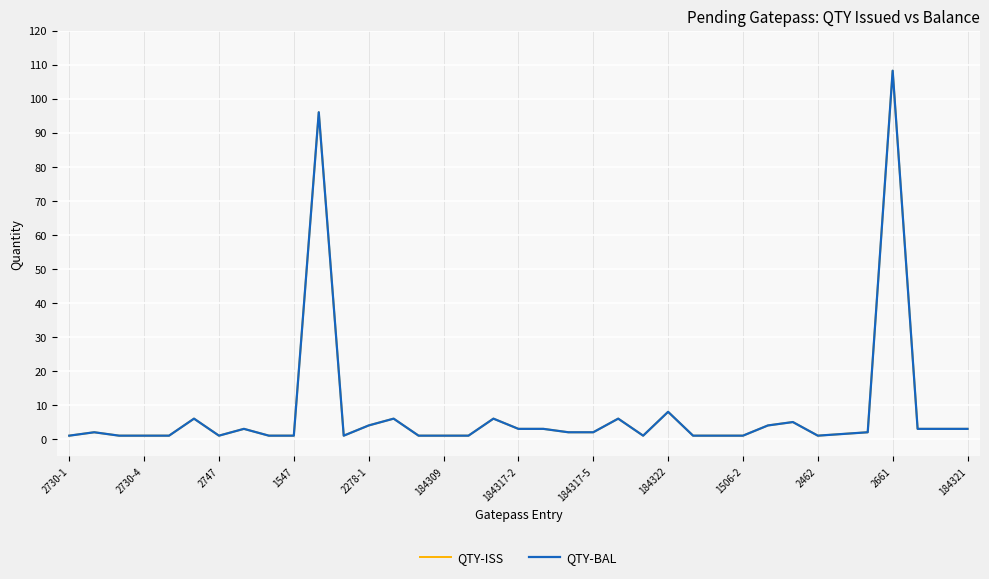

Is this an area chart (filled region under the line)?

No